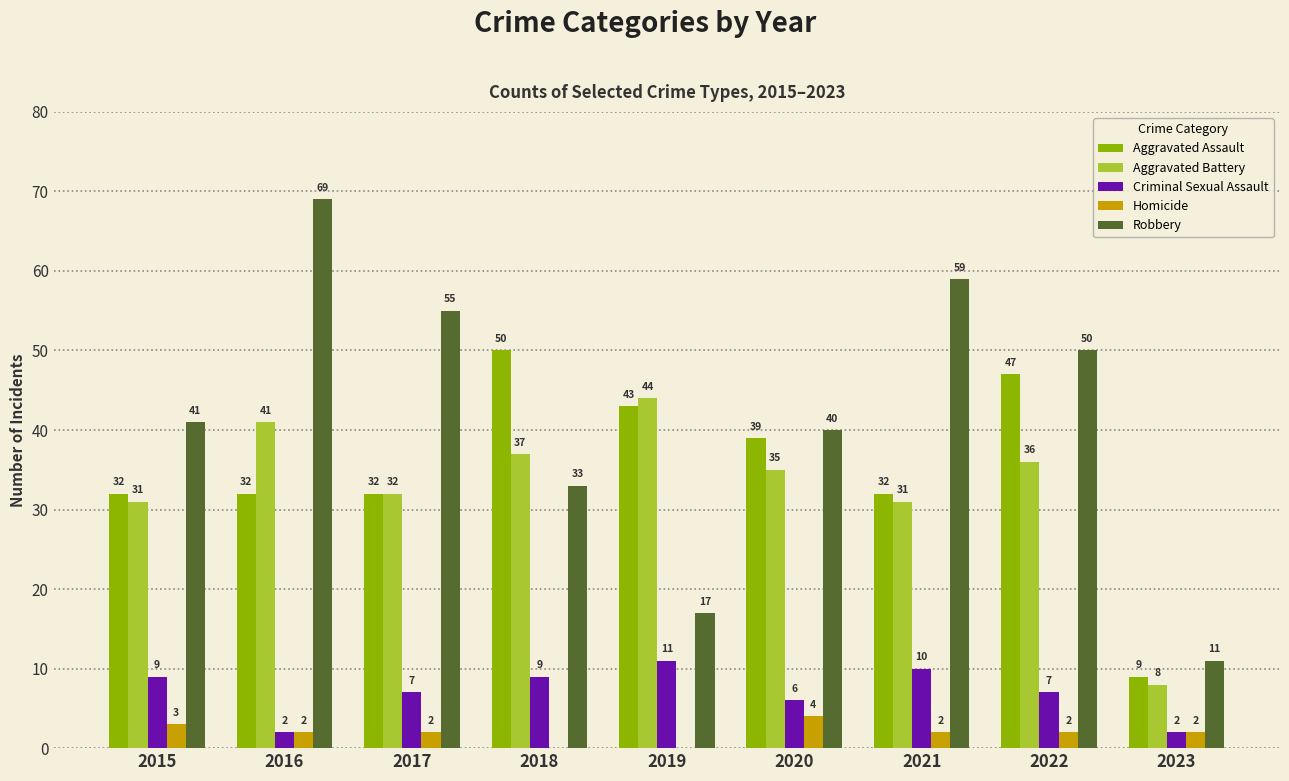

Is it true that Homicide equals 2 at 2022?

True